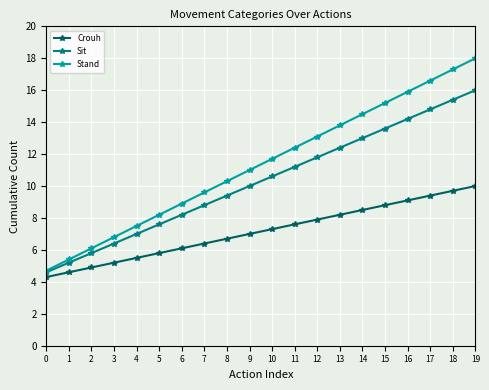

What is the total value across all series at 15?

37.6